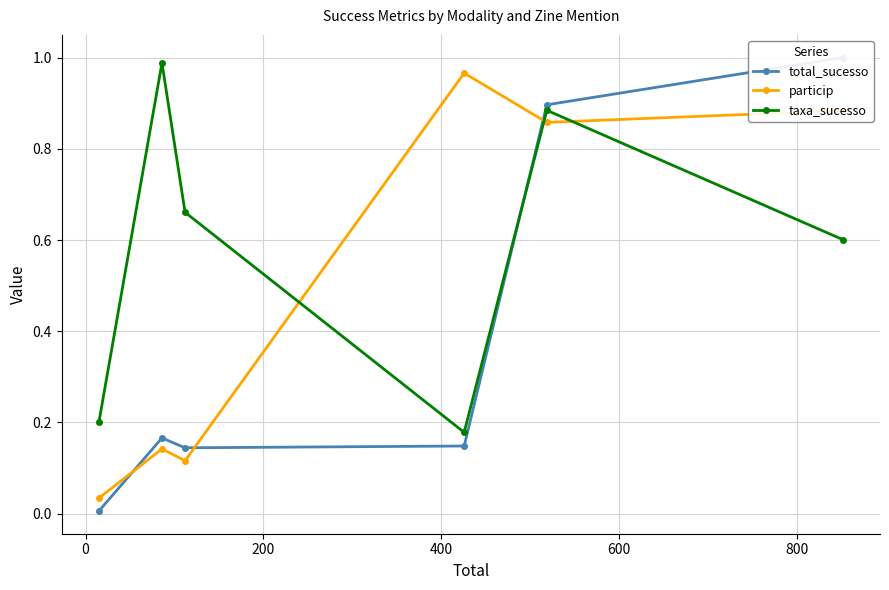

True or false: taxa_sucesso and total_sucesso intersect in this chart.

True